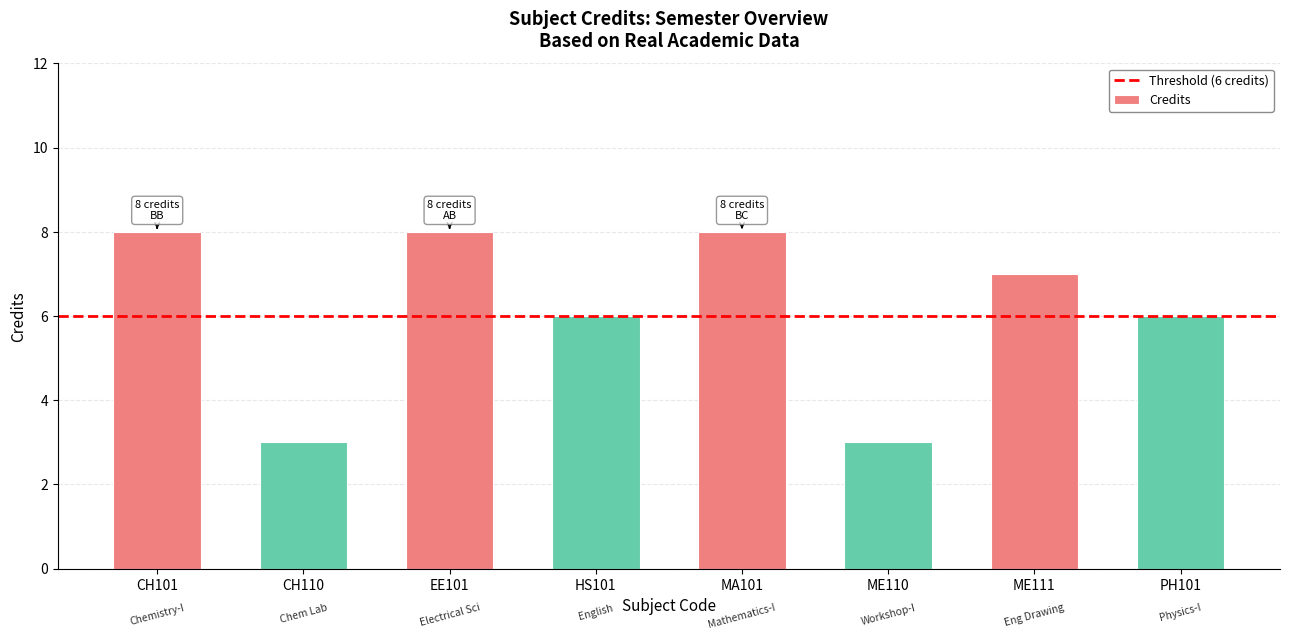

The chart shows a value of 5 at EE101. True or false?

False